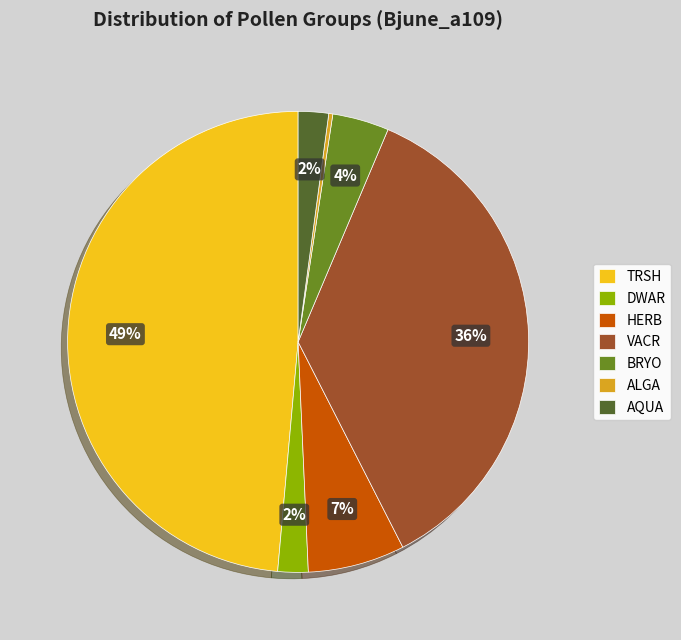

To the nearest percent, what is the average slice percentage?

14%